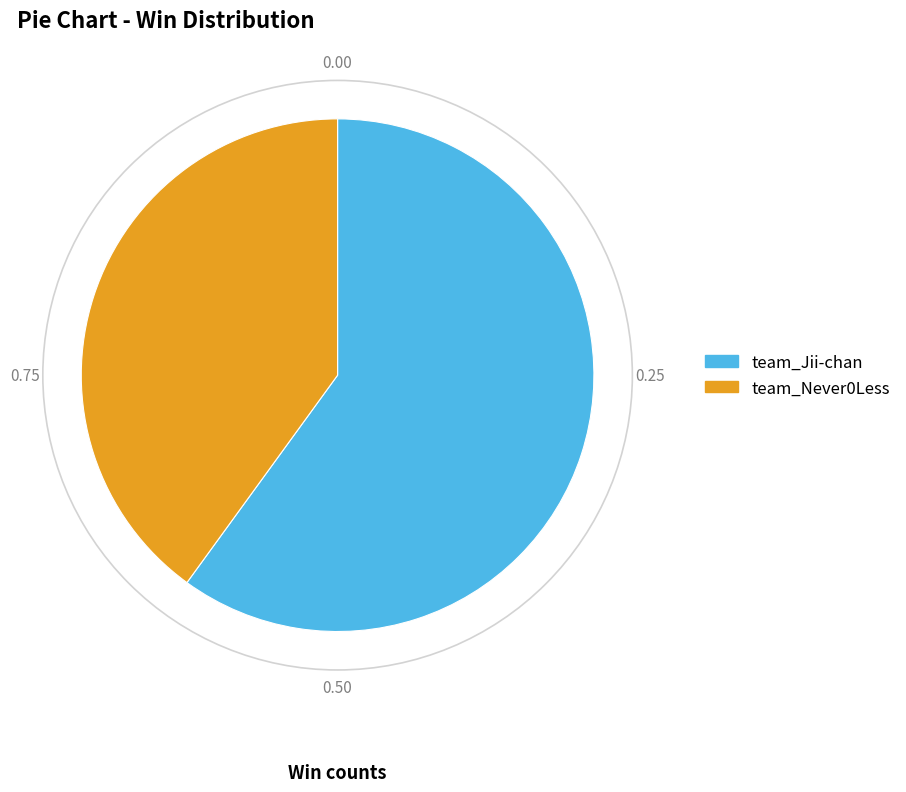

Combined, do team_Never0Less and team_Jii-chan account for over 50%?

Yes